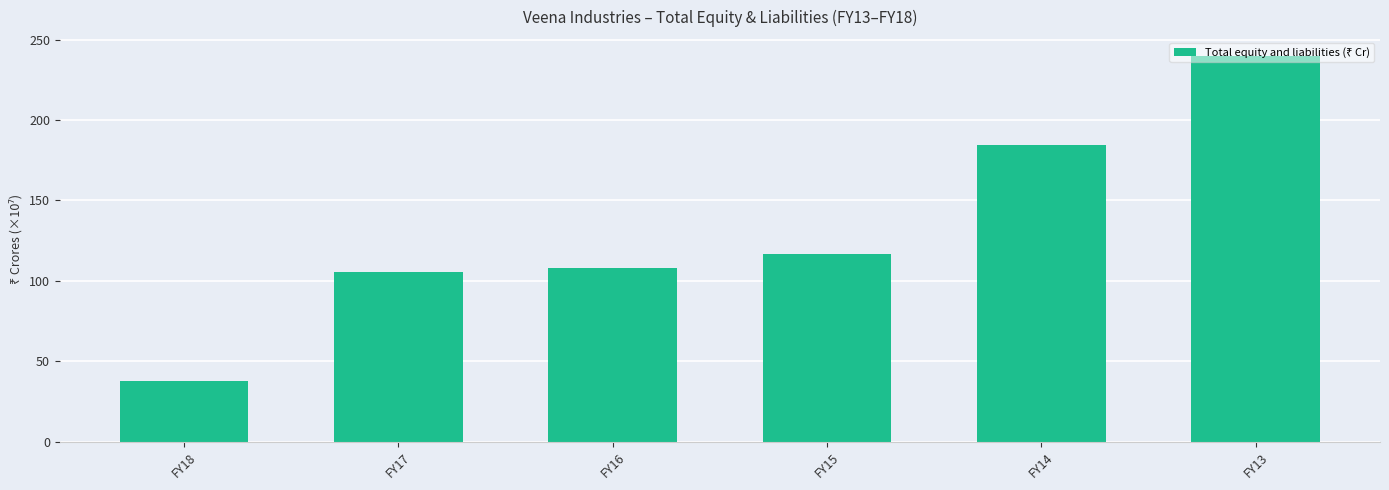

What is the difference between the second highest and second lowest values?

78.8